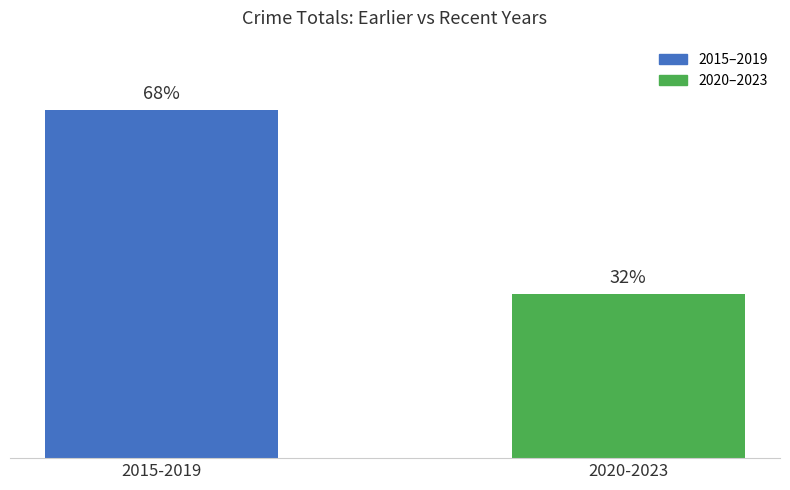

What is the label of the 1st bar from the right?

2020-2023